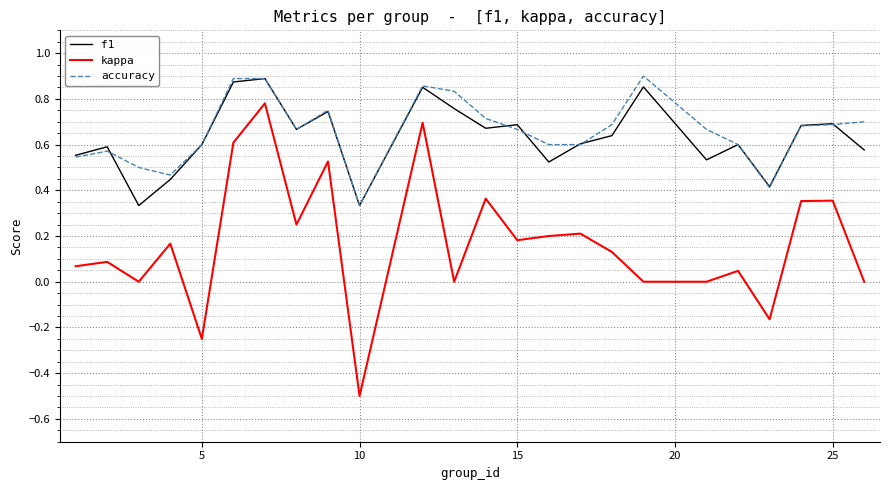

True or false: kappa and f1 intersect in this chart.

False